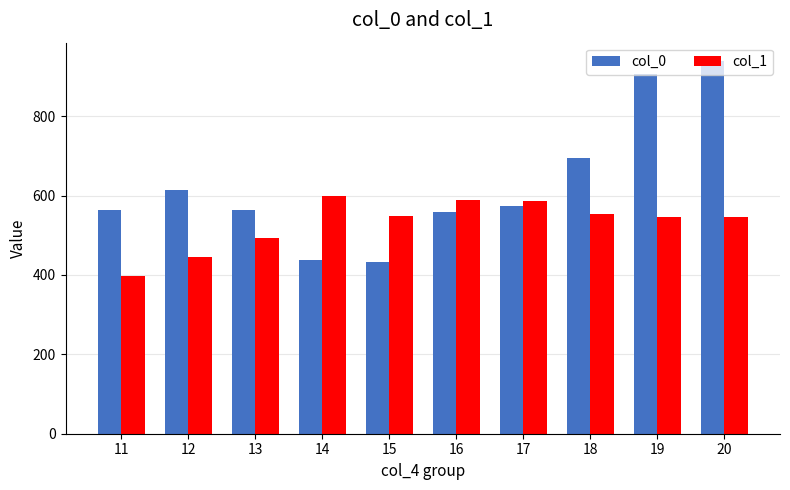

What is the sum of the col_0 values at 20 and 19?

1844.2